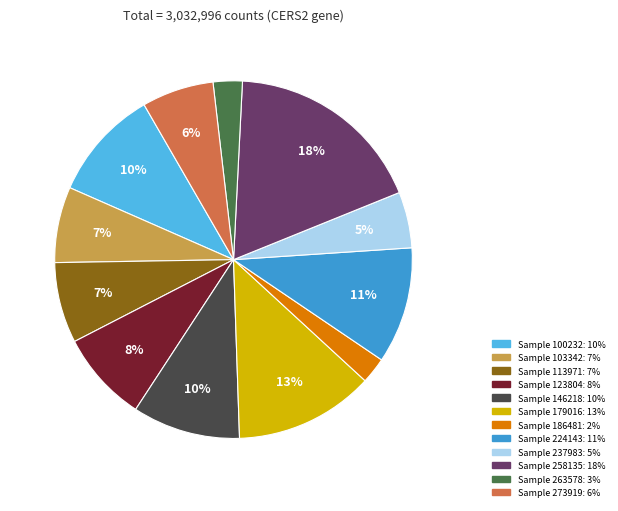

Is there any slice that represents more than half of the pie?

No